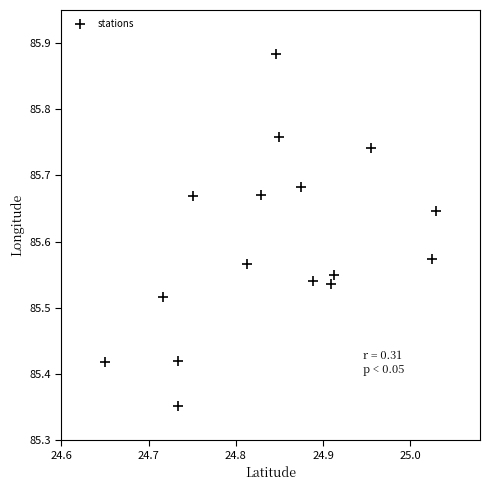

What is the range of X values (max minus min)?

0.4